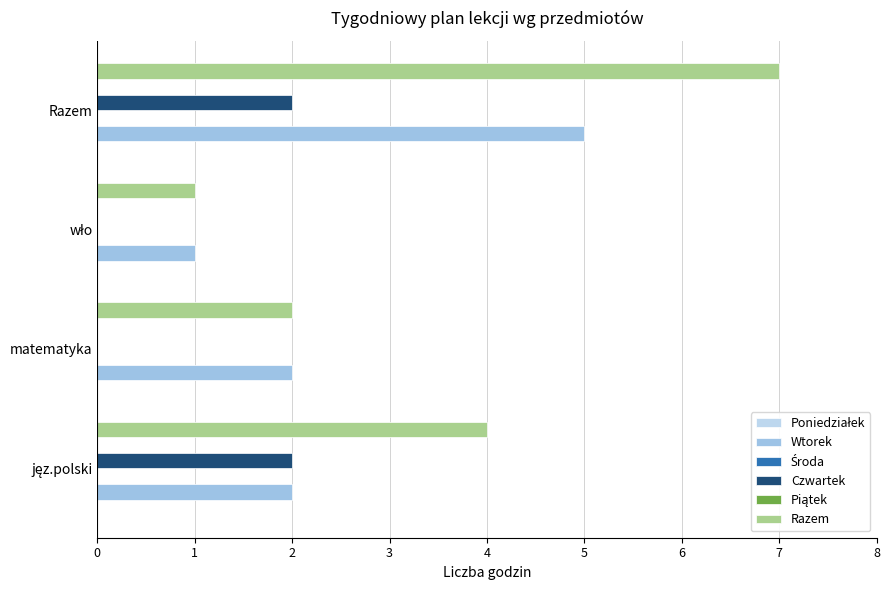

How many bars are there in each group?

6